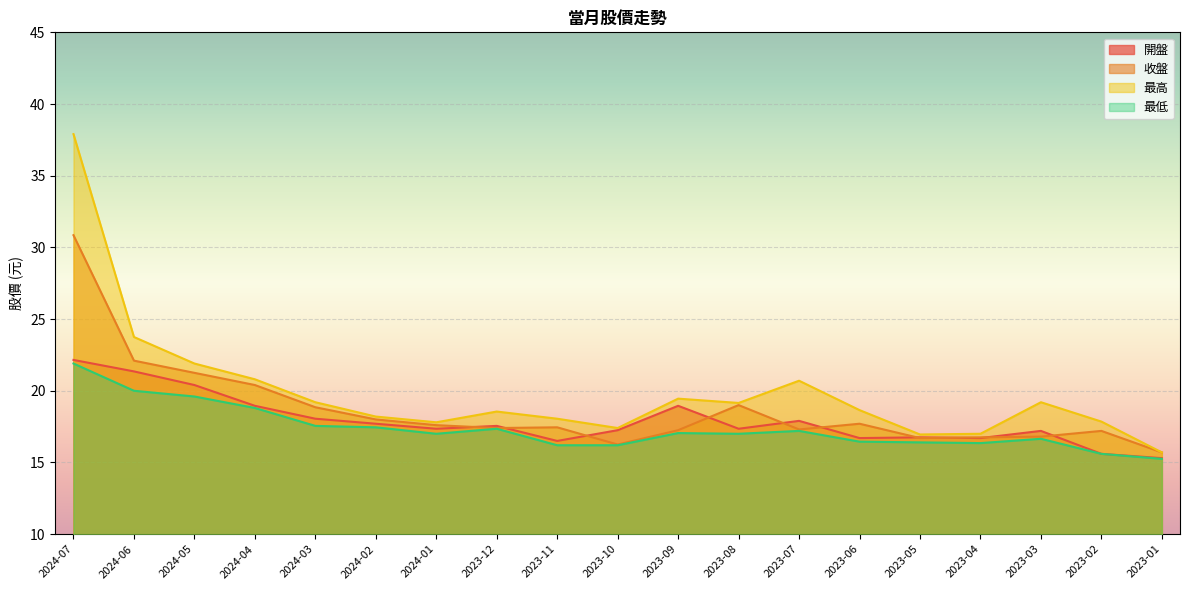

Which series has the widest spread of values?

最高